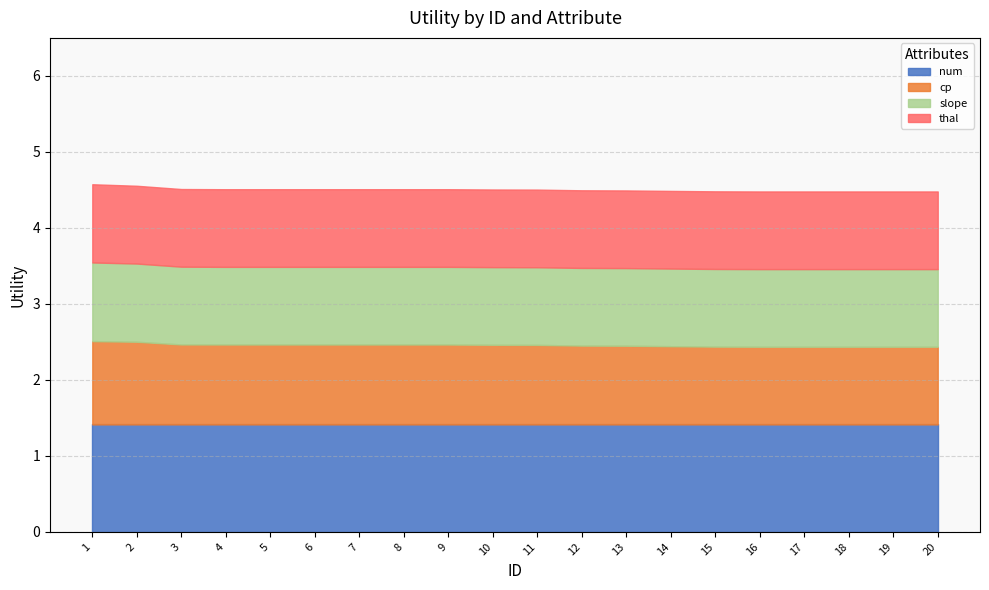

At which label is num closest to 1?

1